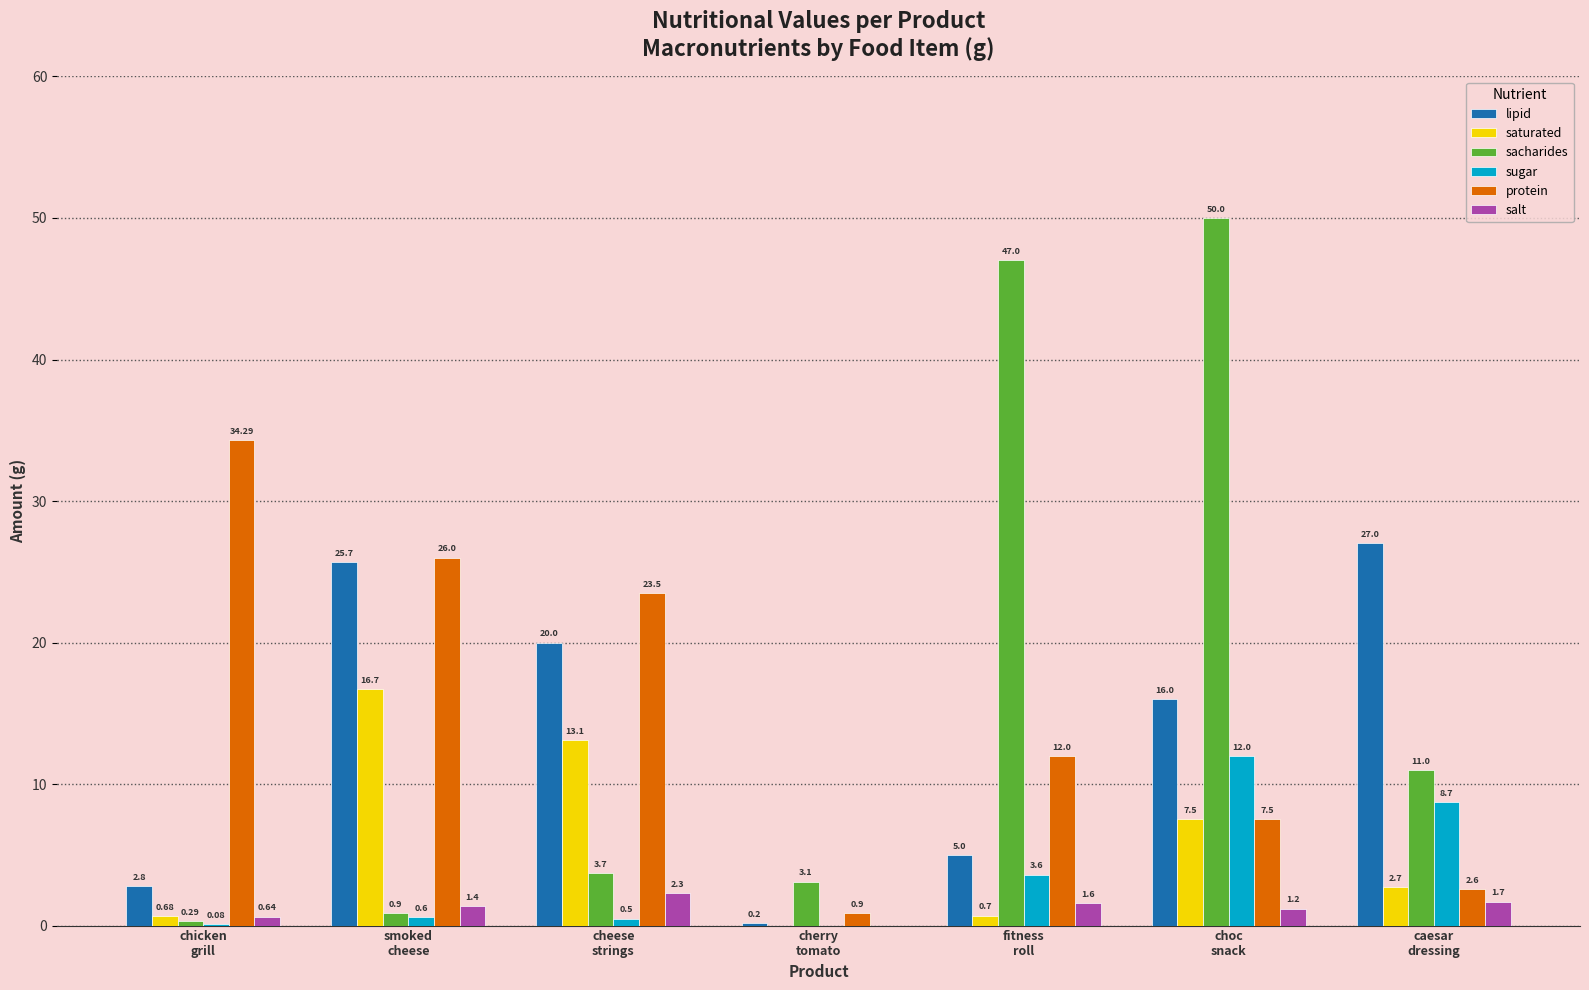

Is the value of lipid at cheese
strings greater than the value of salt at choc
snack?

Yes